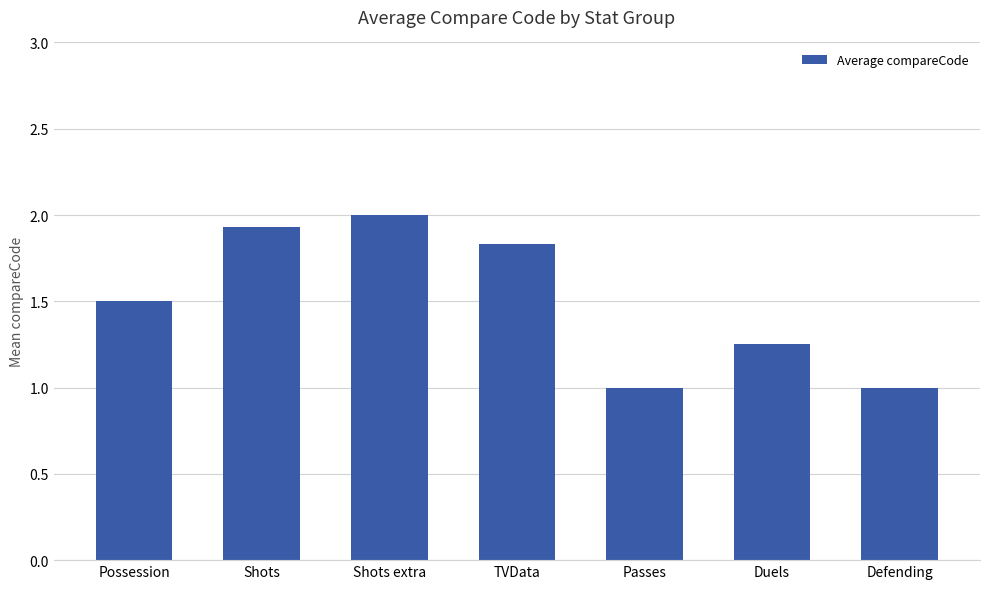

Is it true that the value at TVData is 2.9?

False